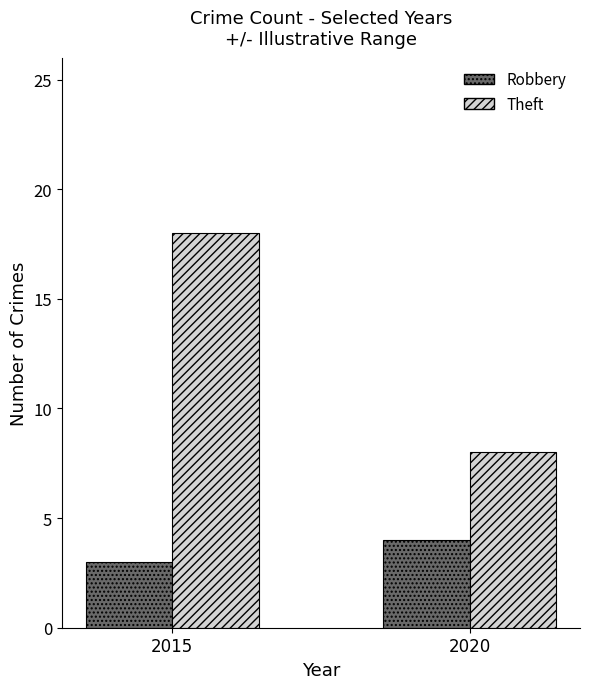

Which series has the largest range (max minus min)?

Theft